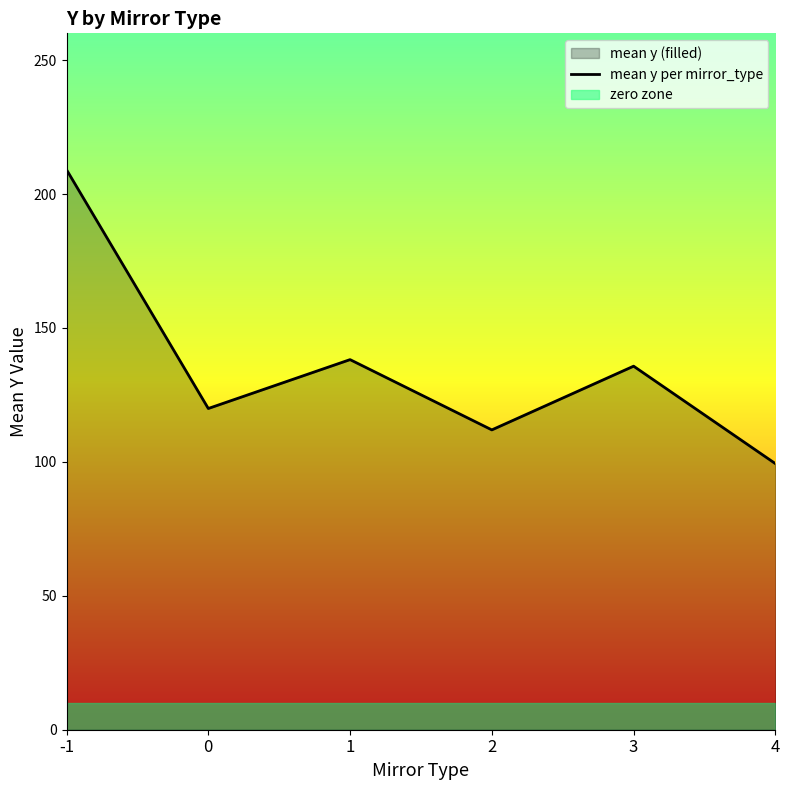

What is the greatest value displayed?

209.1